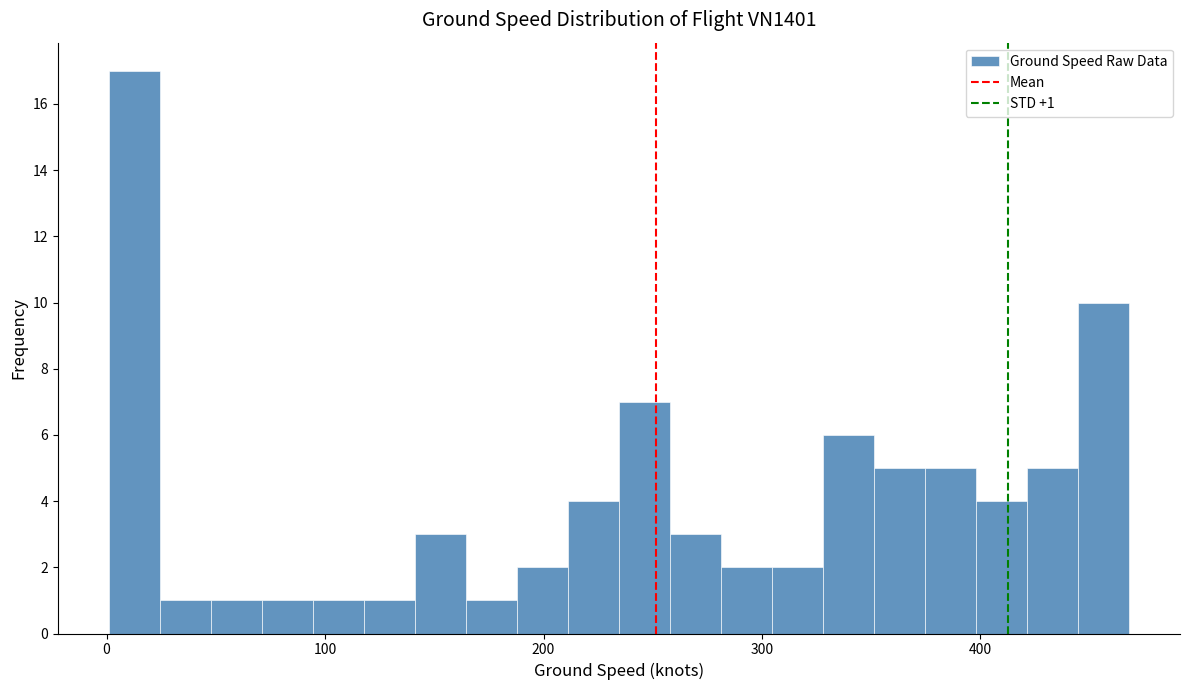

Read against the x-axis, roughly where is the centre of the tallest bar?

10